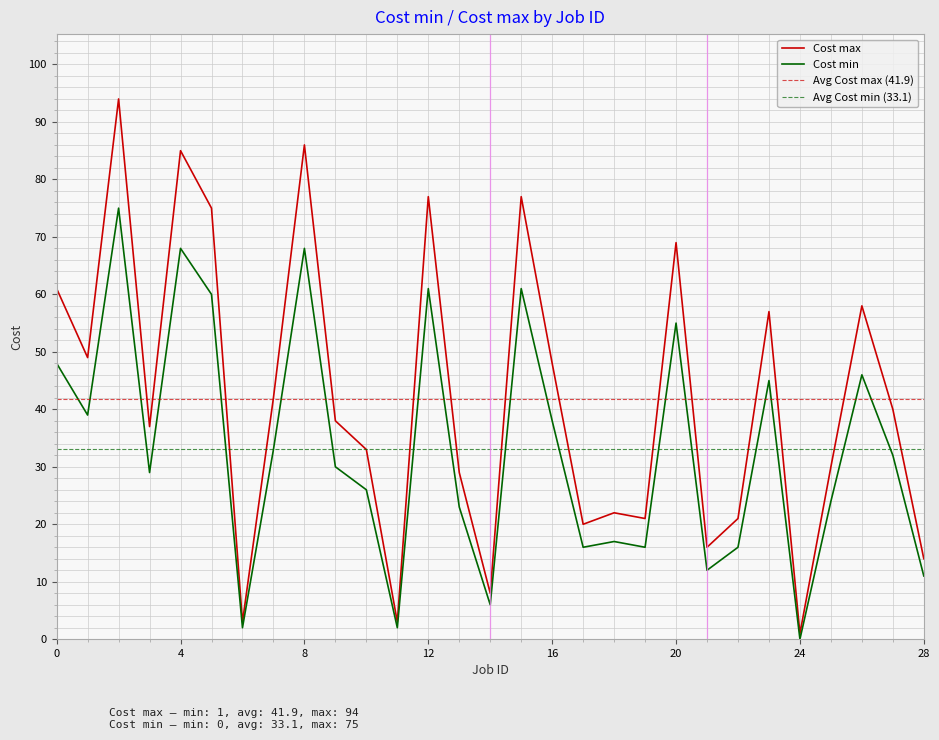

What is the difference between the highest and lowest values at 7?

9